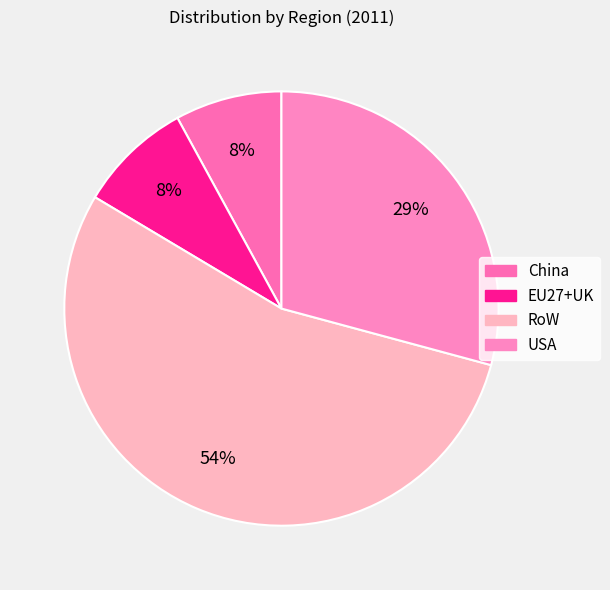

To the nearest percent, what is the difference between the largest and smallest slice percentages?

46%